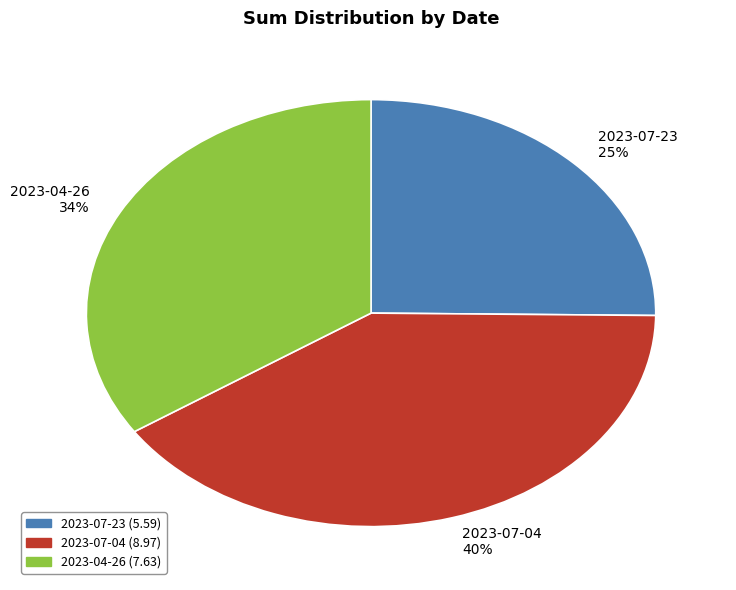

Is the sum of 2023-07-23 and 2023-07-04 greater than half?

Yes